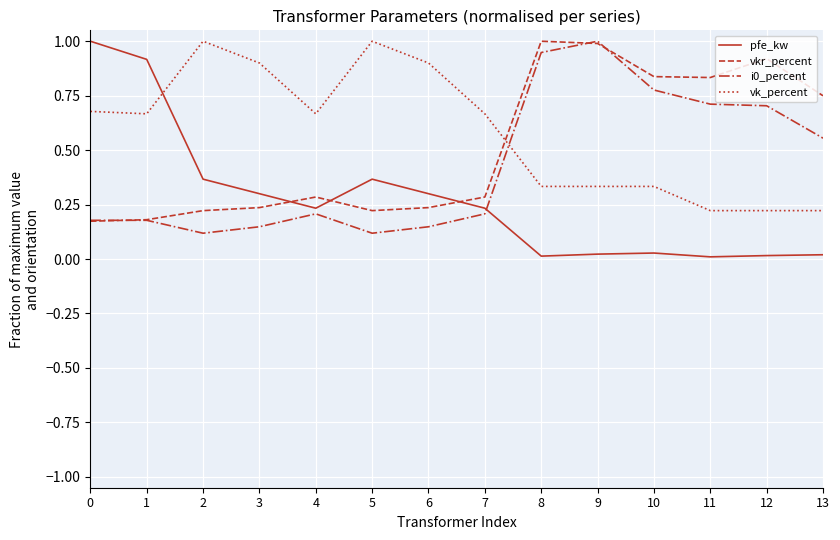

The value of vkr_percent at 0 is 0.2. True or false?

True